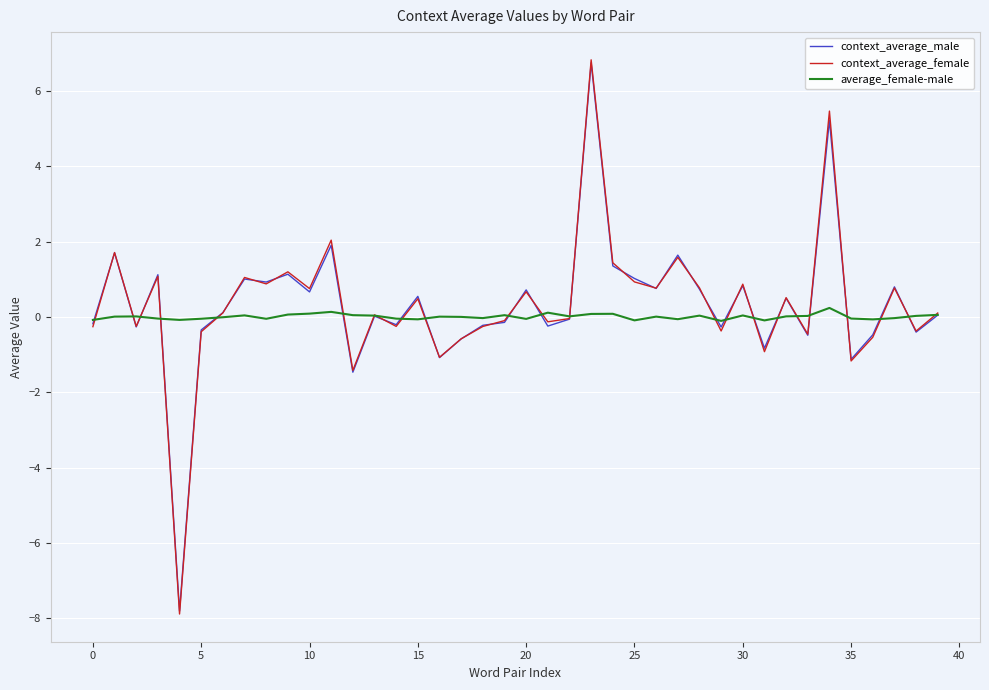

What is the minimum value shown in the chart?

-7.9